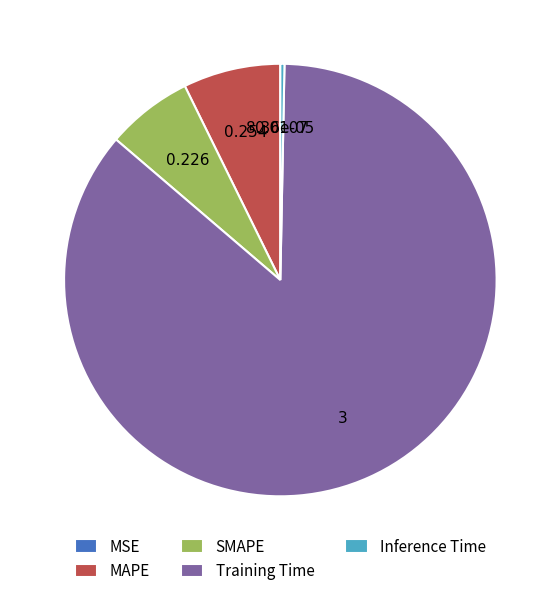

Between SMAPE and Training Time, which is larger?

Training Time